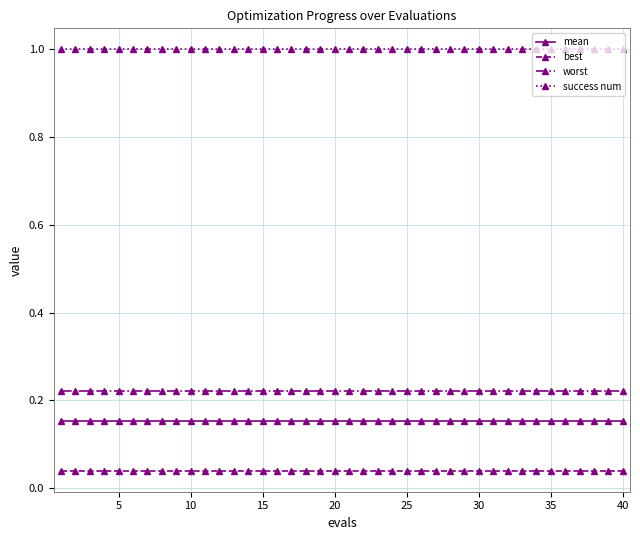

Rank the series by their maximum value, from highest to lowest.

success num, worst, mean, best